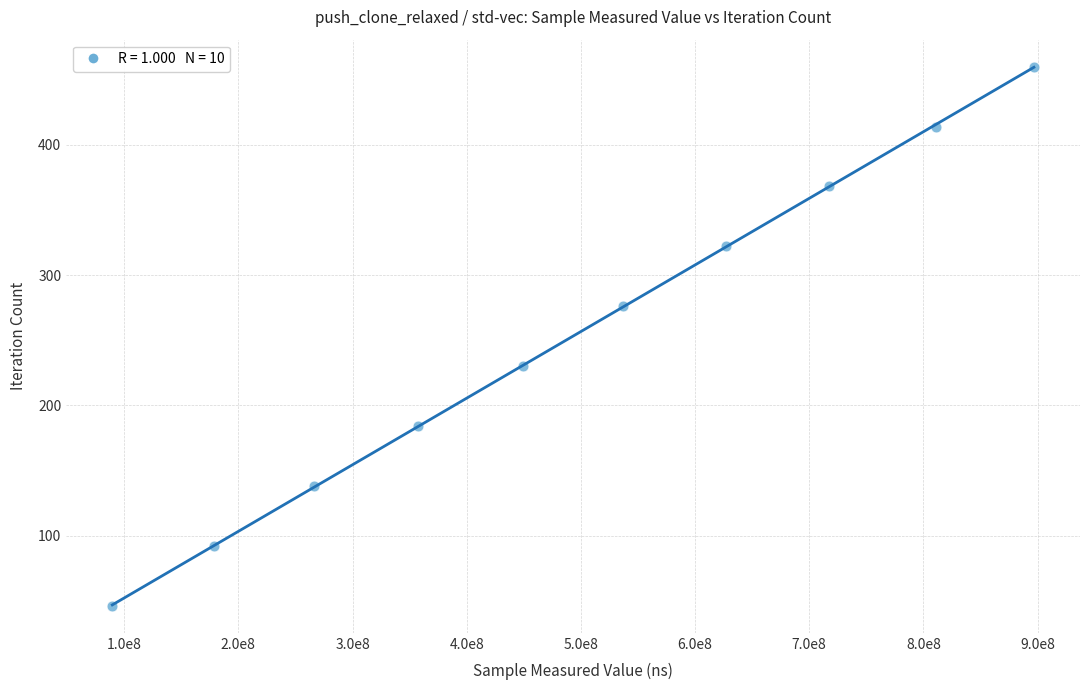

What is the average X value?

492984482